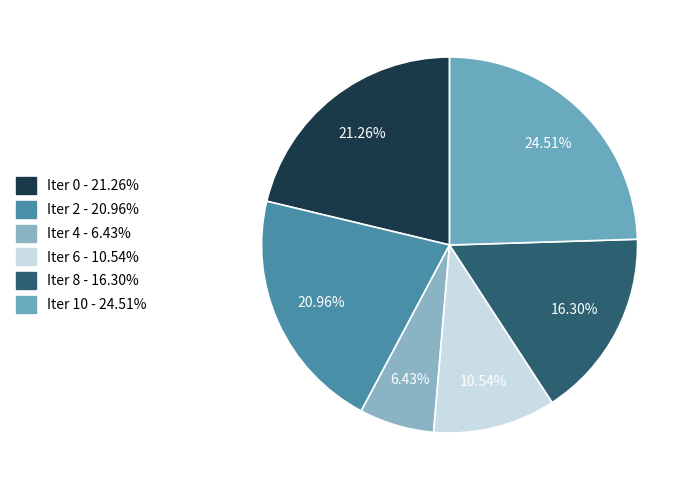

Rank the categories by value from highest to lowest.

10, 0, 2, 8, 6, 4